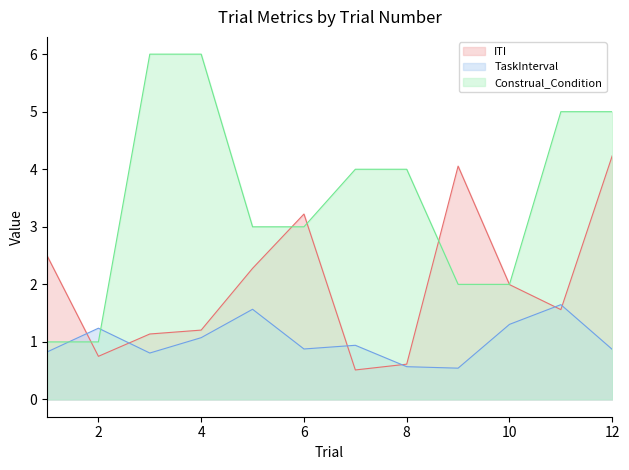

Between 6 and 2, which is larger?

6